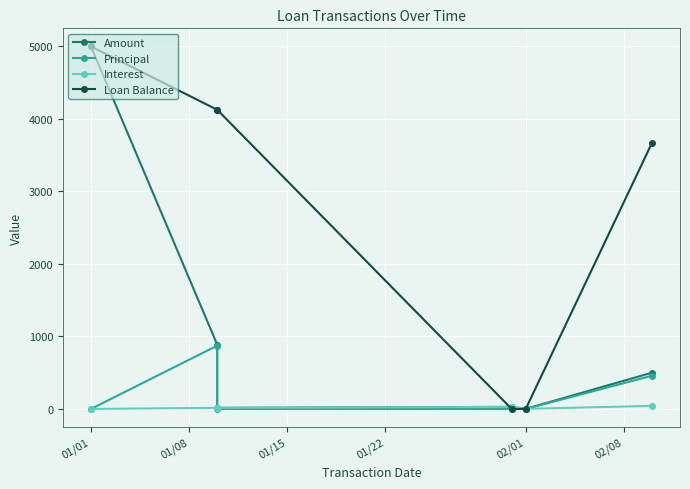

What position from the right is 01/01?

6